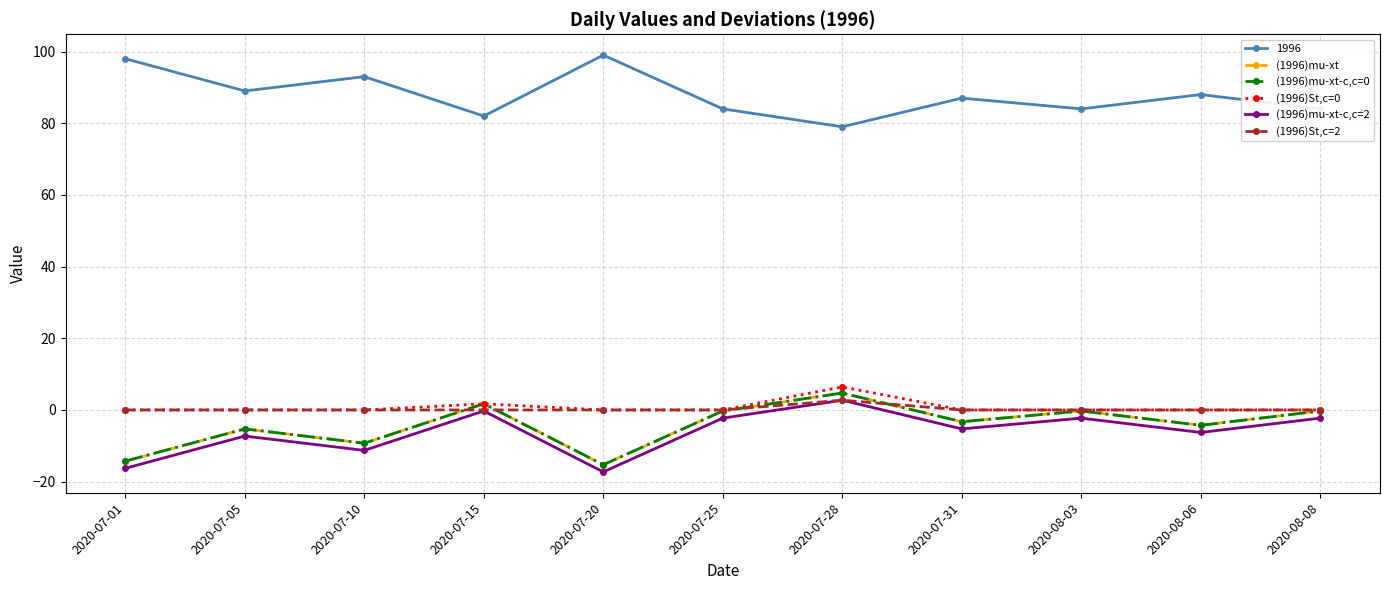

Is this an area chart (filled region under the line)?

No